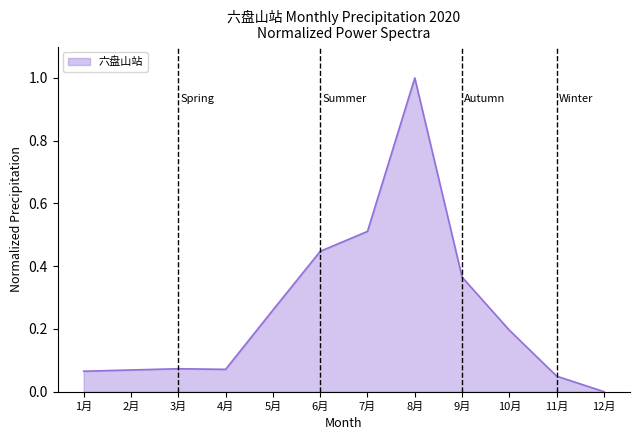

What is the sum of all values?

3.1